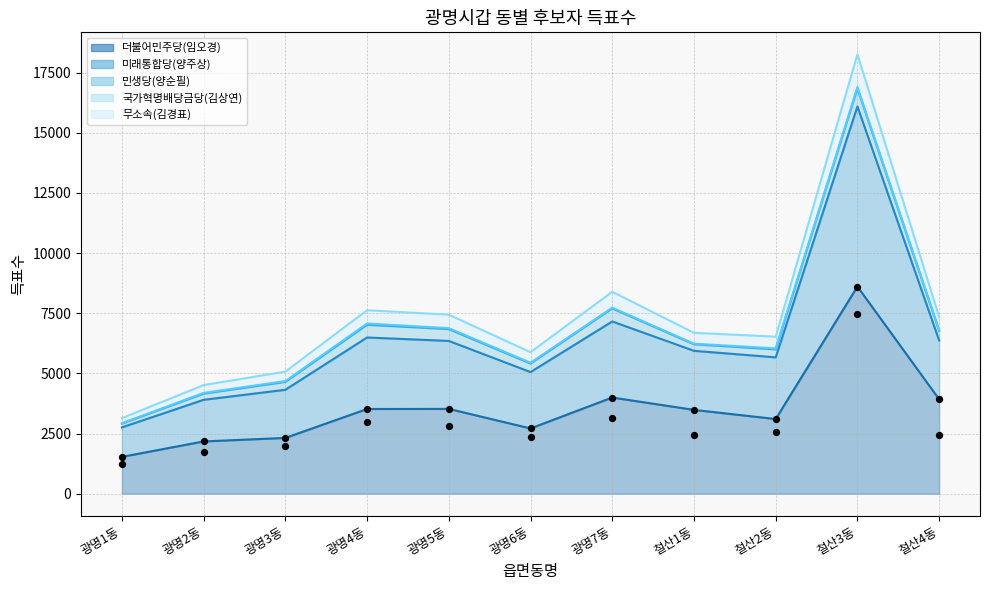

At how many categories does at least one series exceed 10604?

1